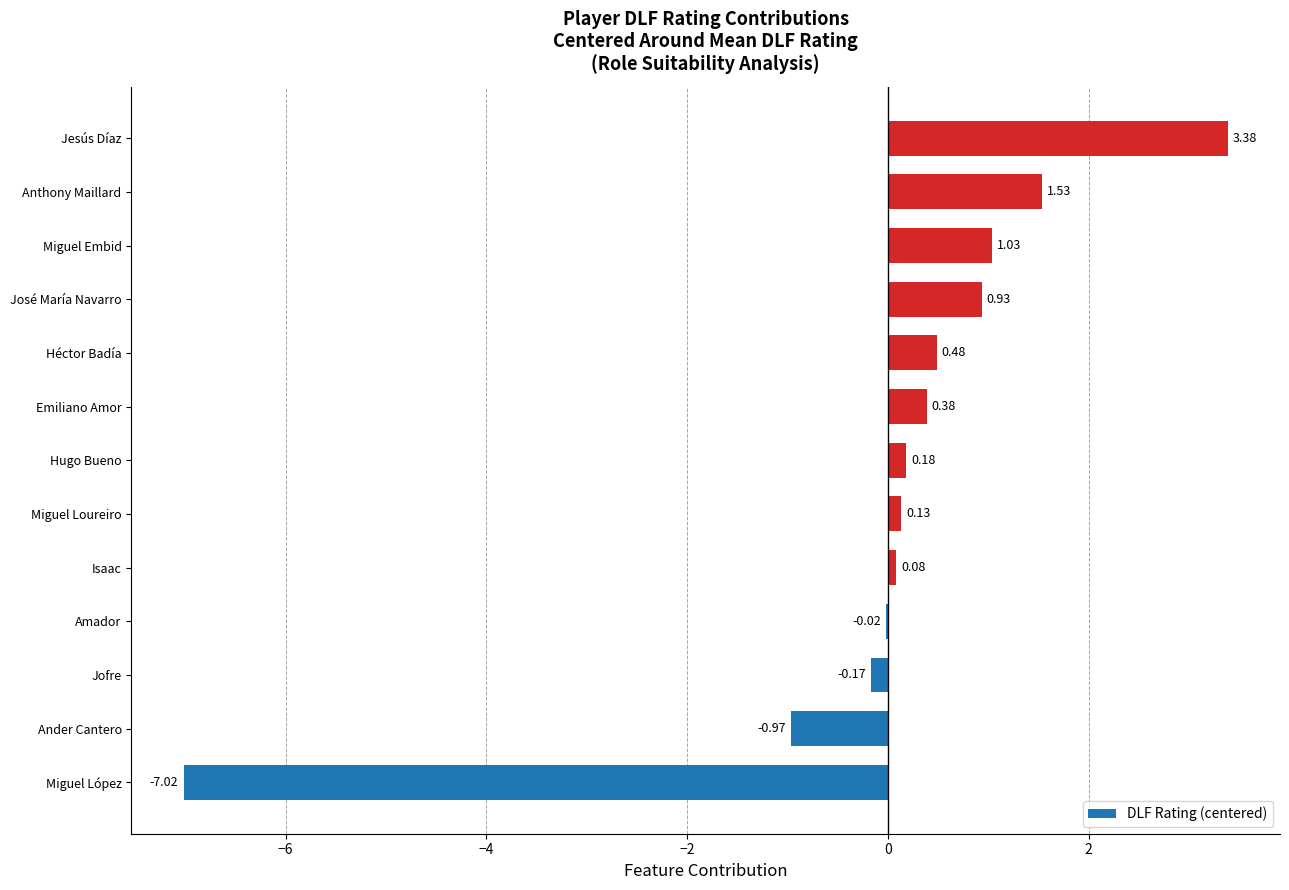

Which category has the highest value across all series?

Jesús Díaz